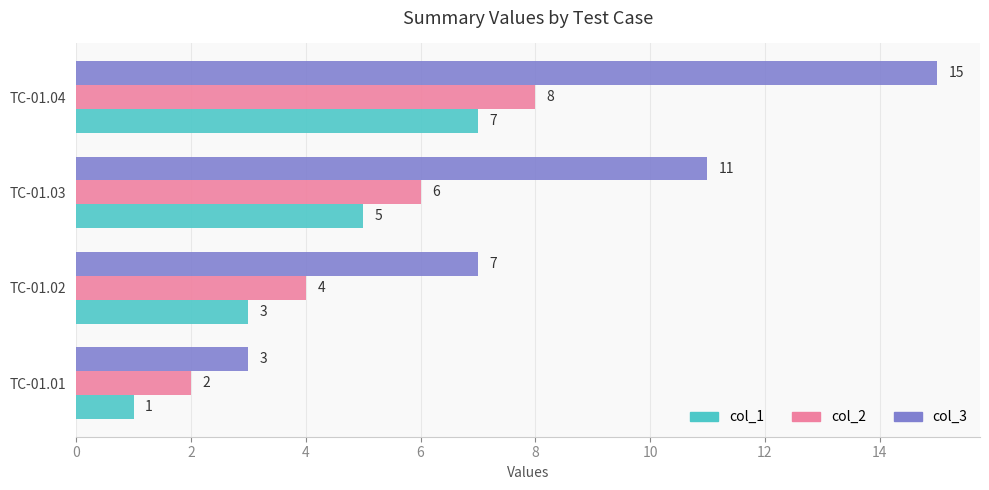

Between TC-01.02 and TC-01.04, which series saw the biggest shift?

col_3